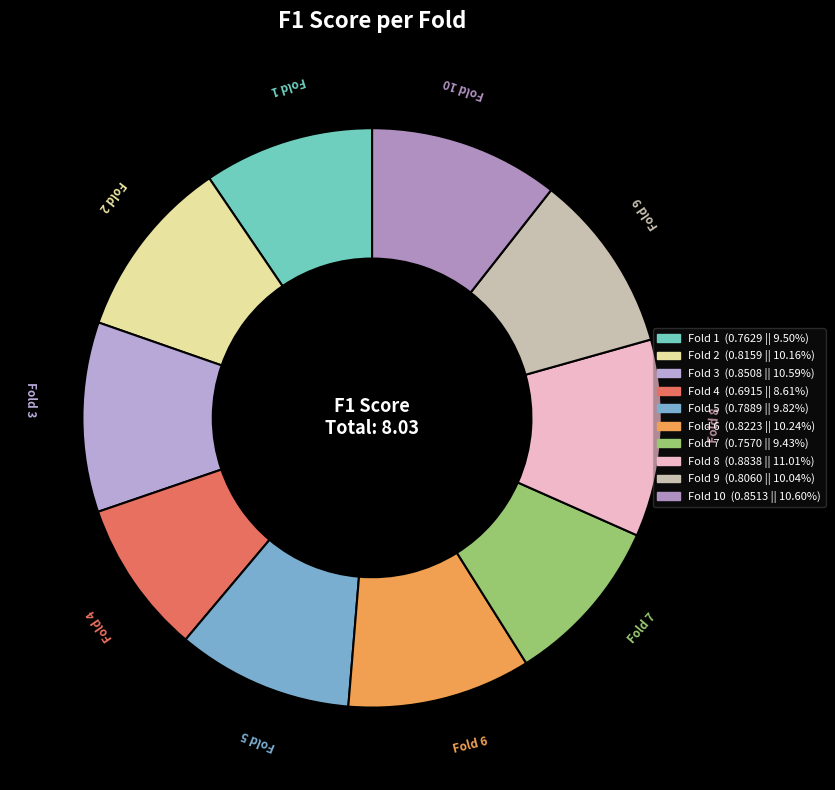

How many slices are in this pie chart?

10